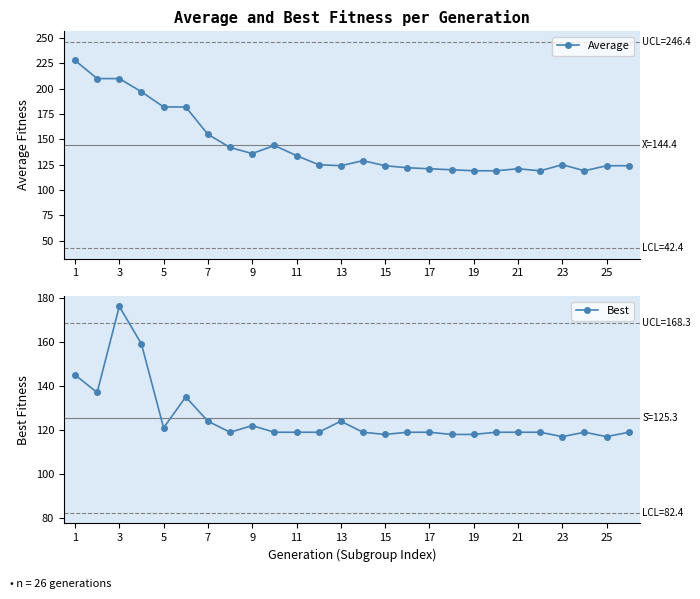

Which series has the largest total across all categories?

Average